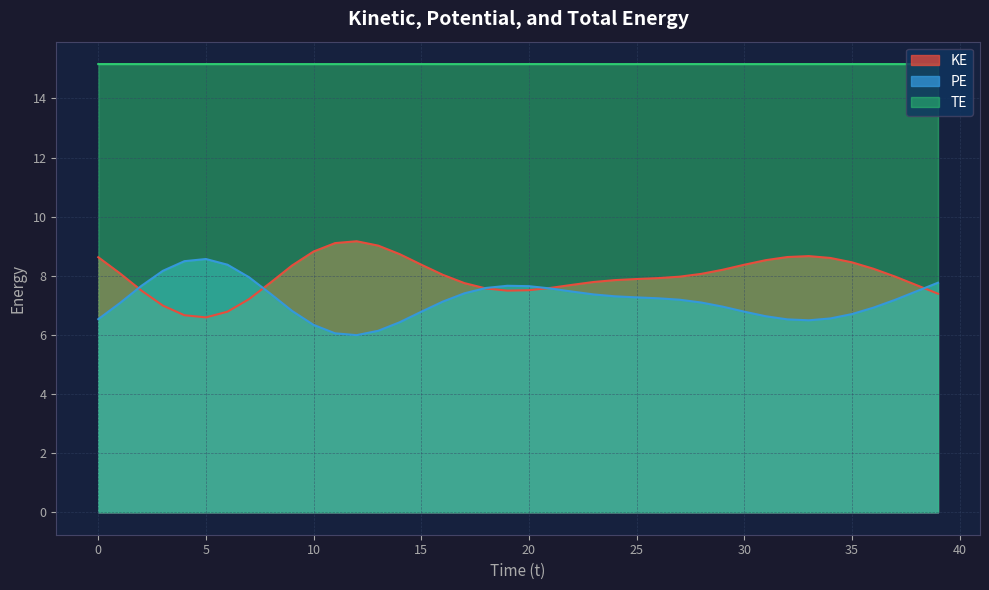

The PE series shows 6.4 at 14. True or false?

True